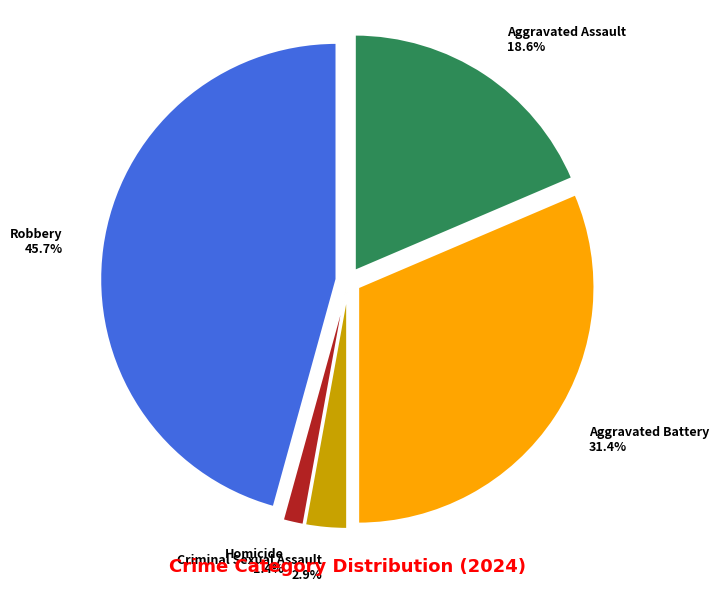

How many slices are in this pie chart?

5